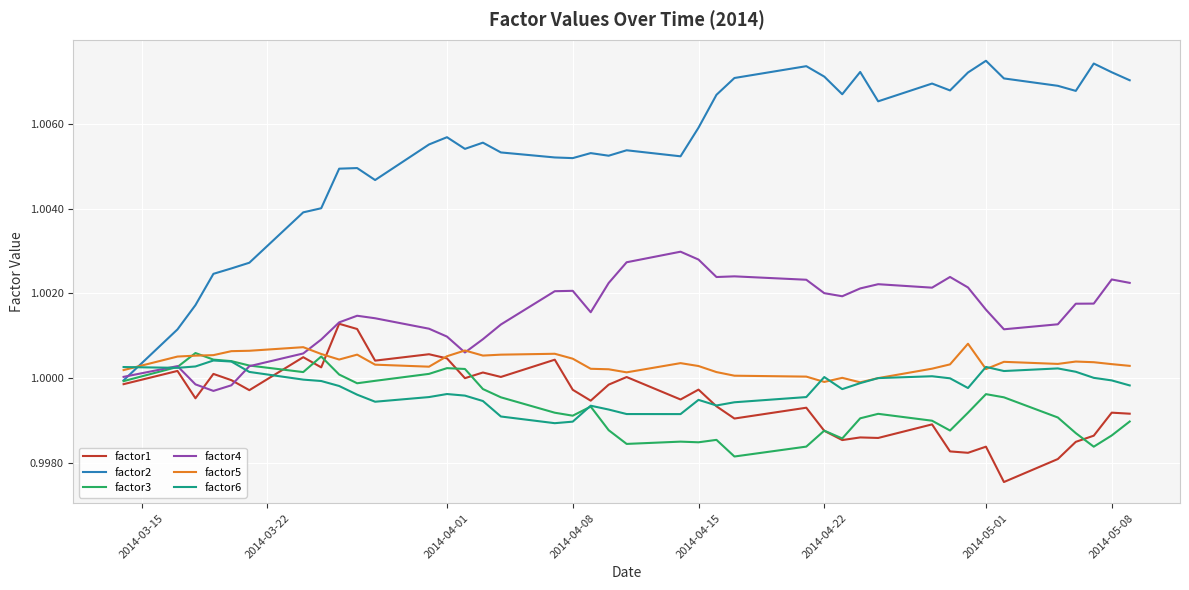

After their last crossing, which series has the higher values: factor2 or factor5?

factor2